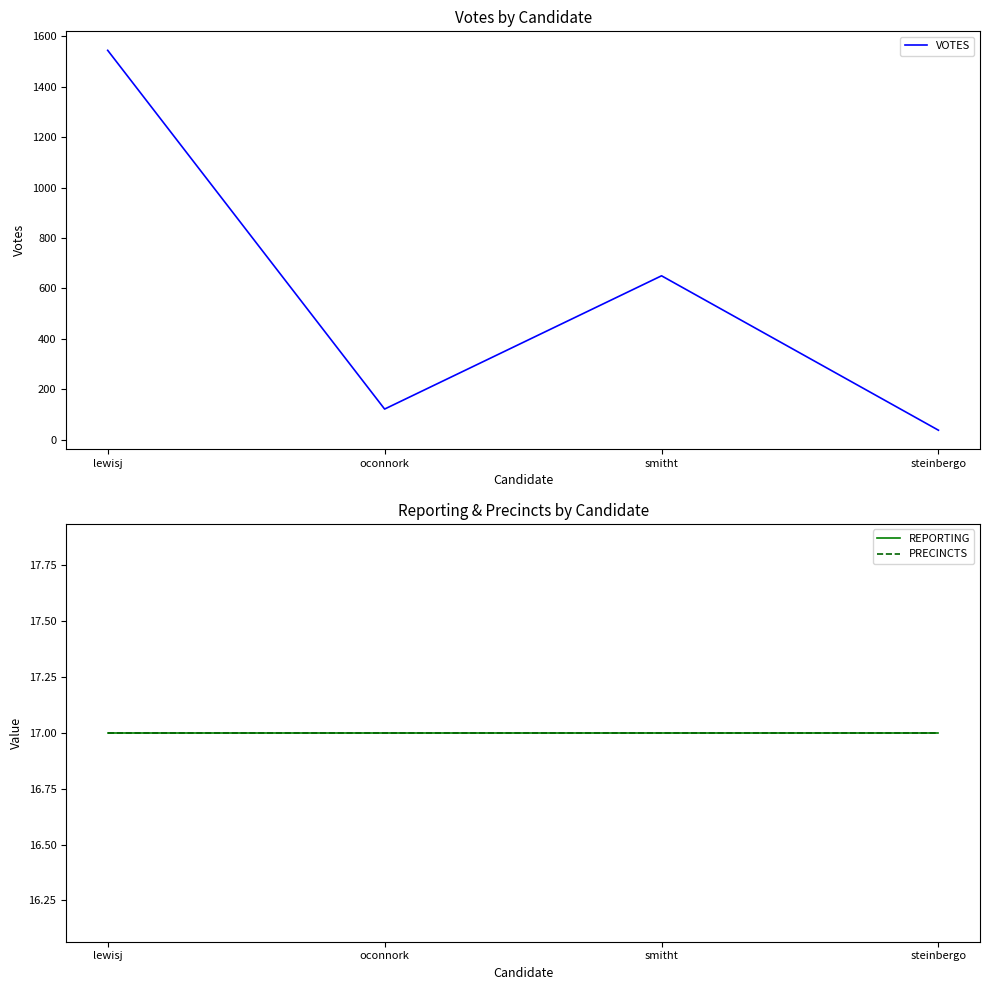

How many data points in VOTES are above 650?

1